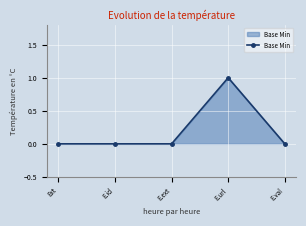

Does the chart display data point markers on the line(s)?

Yes